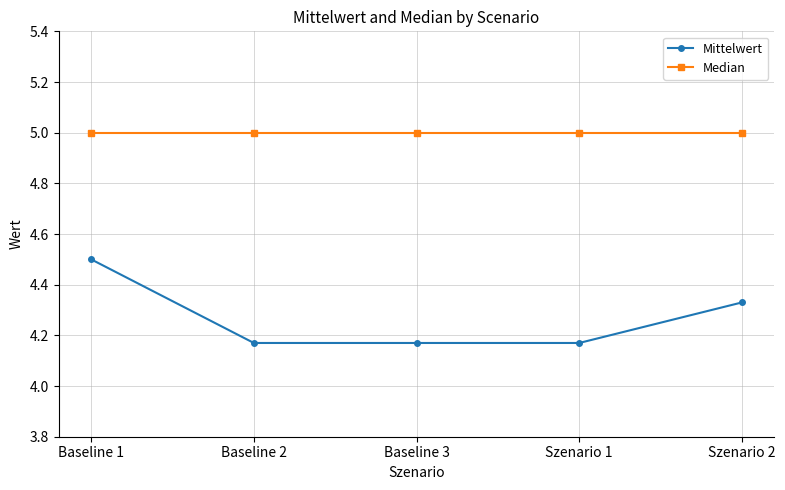

Rank the series by their average value, from lowest to highest.

Mittelwert, Median